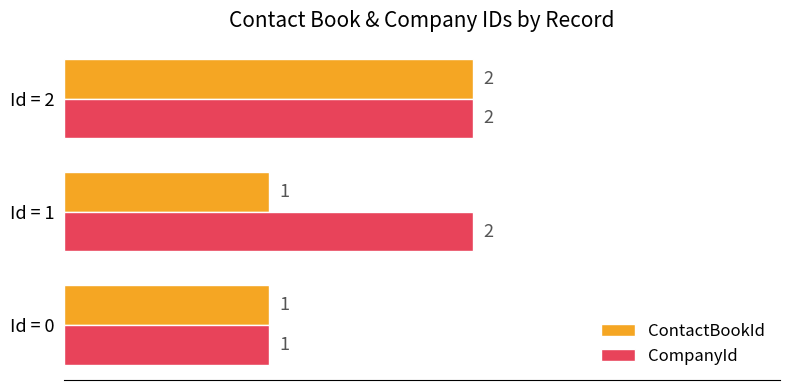

True or false: CompanyId has a value of 1 at Id = 0.

True